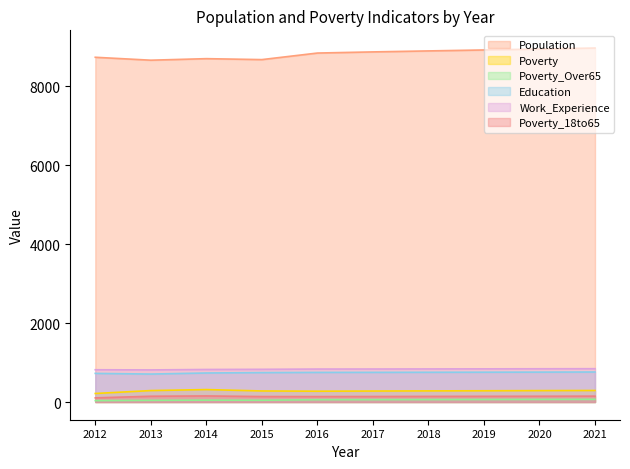

The value of Poverty_18to65 at 2012 is 155. True or false?

False